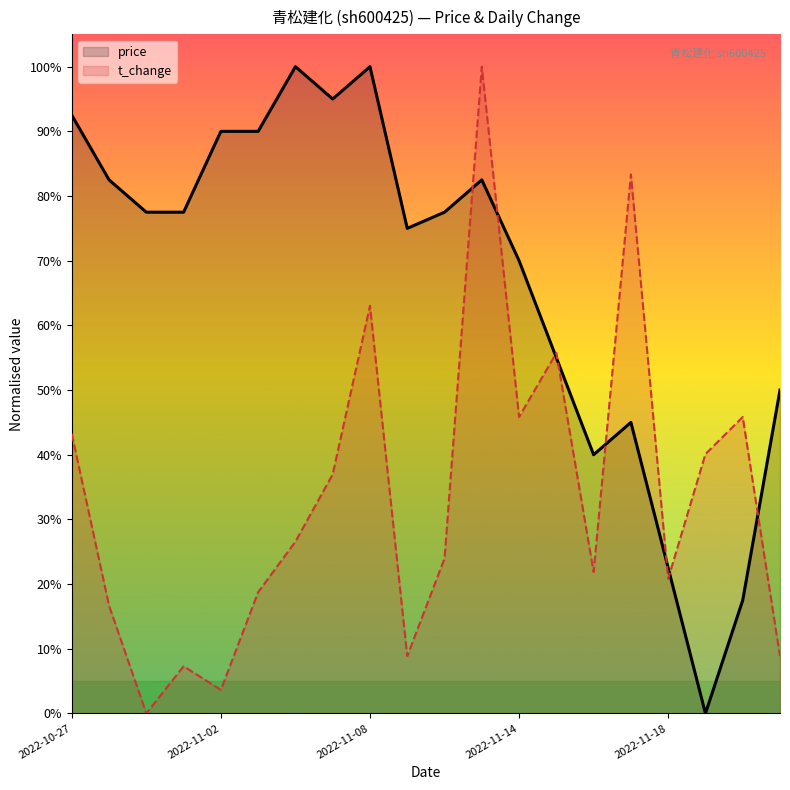

Does the chart have visible grid lines?

No